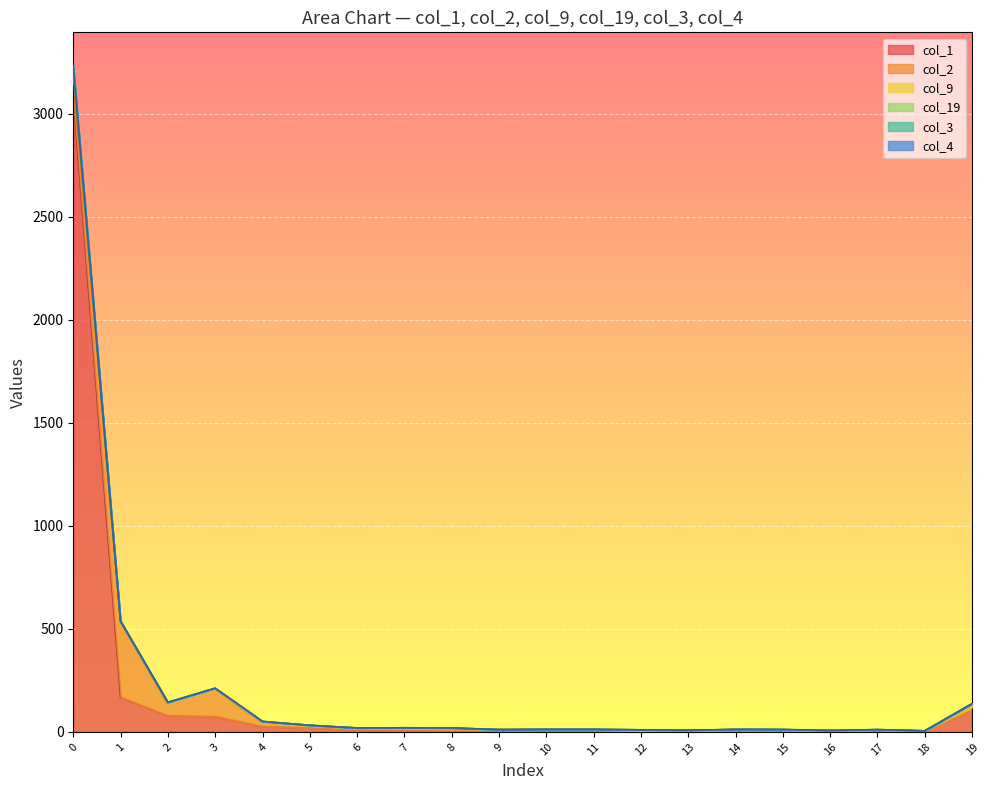

In col_3, how many points are higher than both neighbors (excluding endpoints)?

3